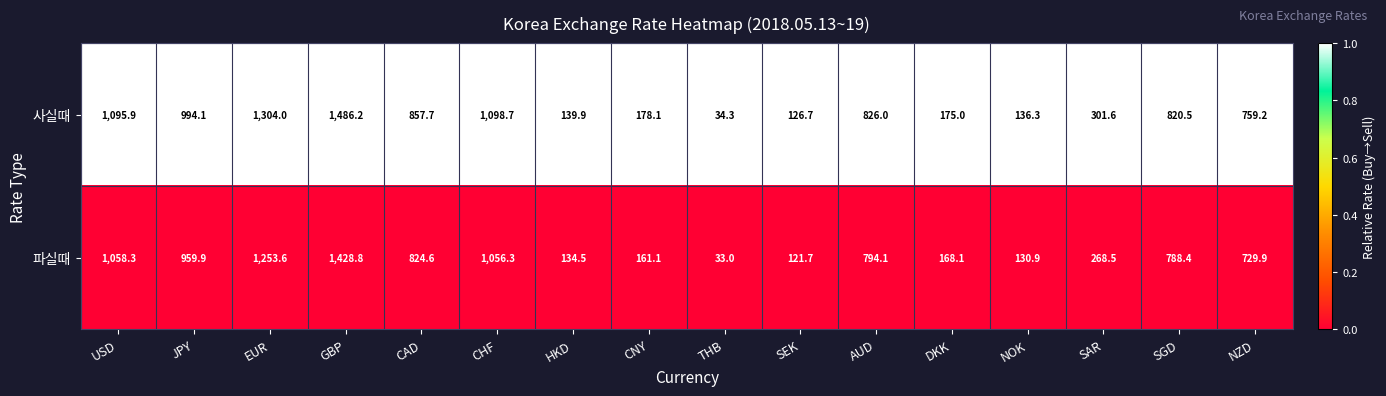

What is the spread (max minus min) of values at THB?

1.3